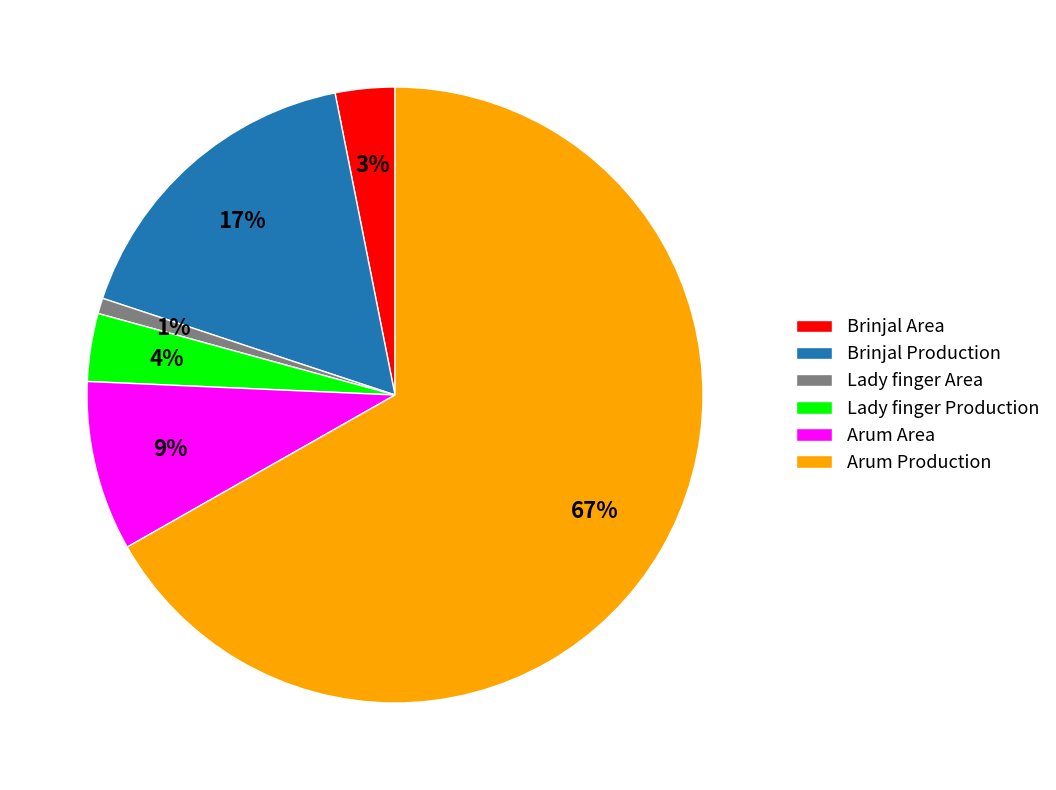

To the nearest percent, what is the combined percentage of Brinjal Production and Lady finger Area?

18%